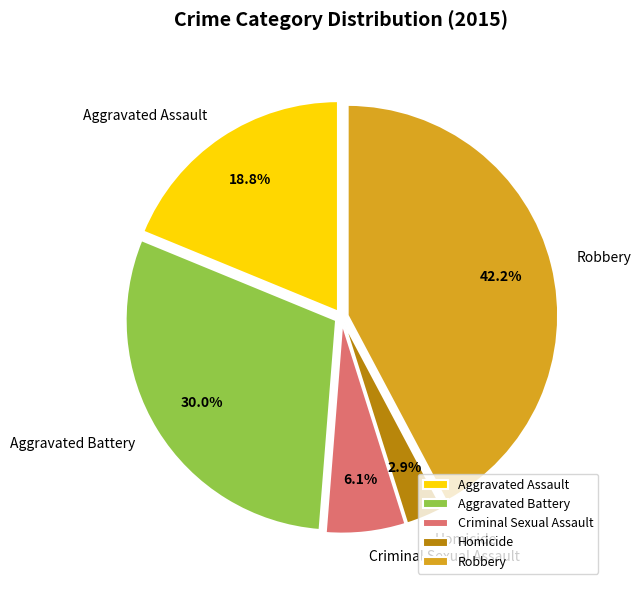

Approximately how many times larger is the value at Robbery compared to Aggravated Battery?

1.4